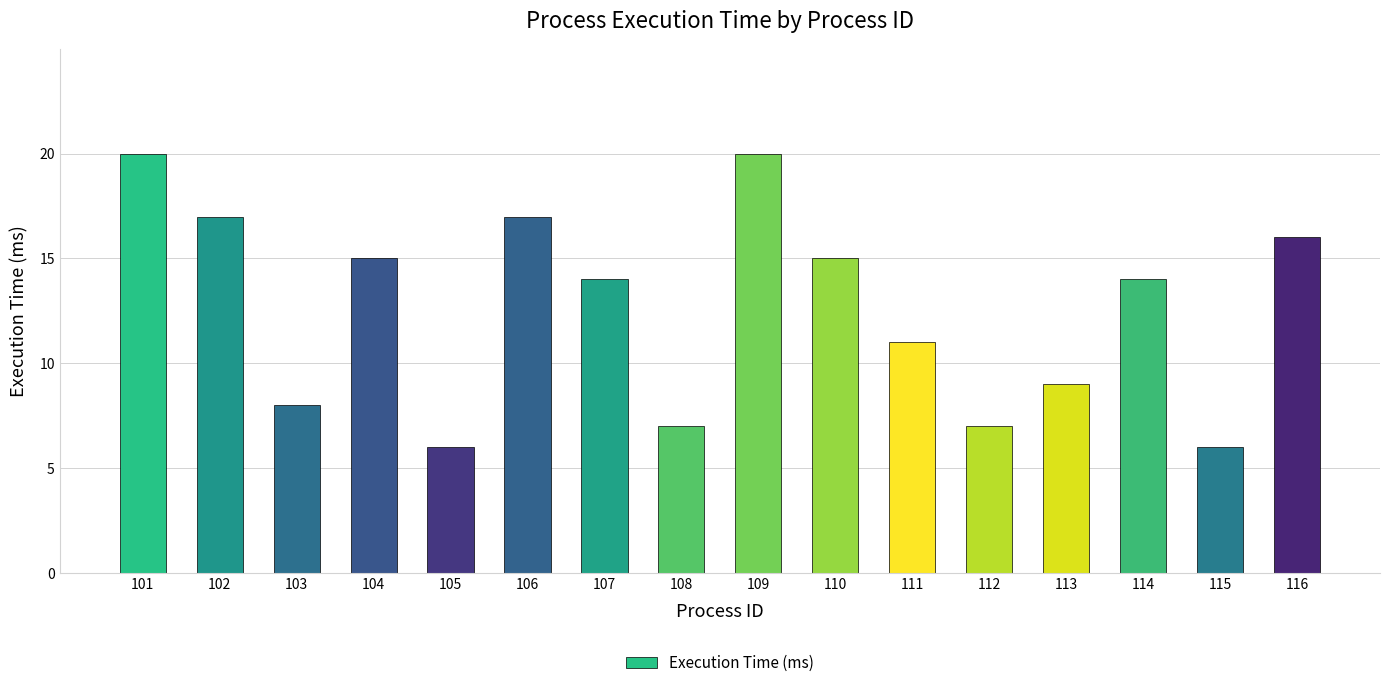

What is the smallest value displayed?

6